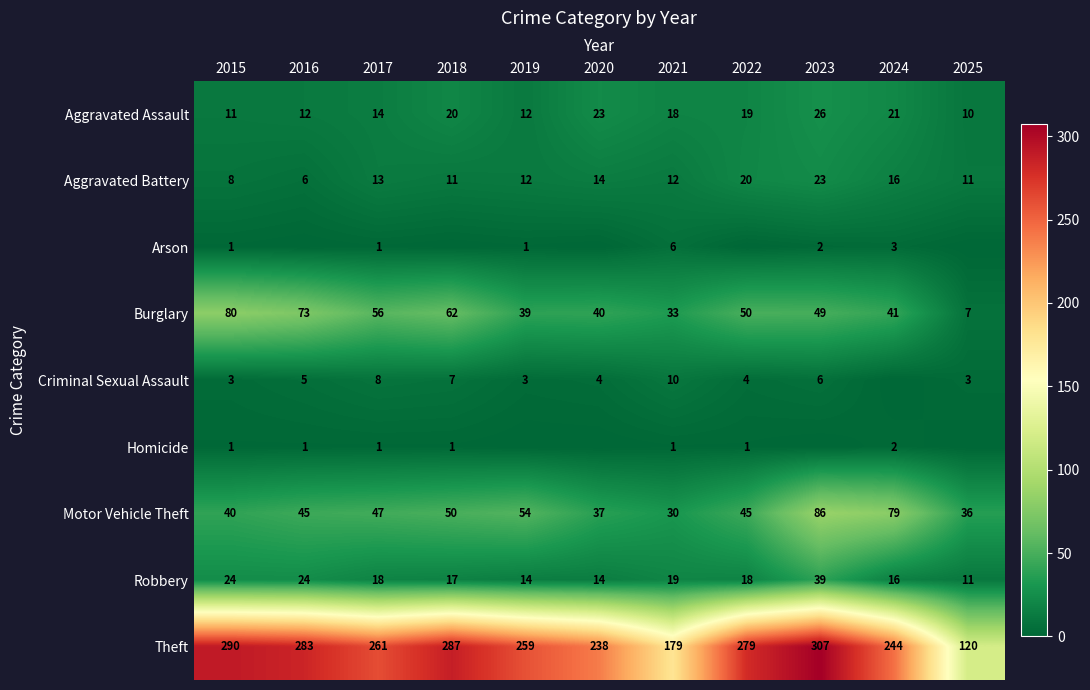

Where is Aggravated Battery nearest to the value 14?

2020